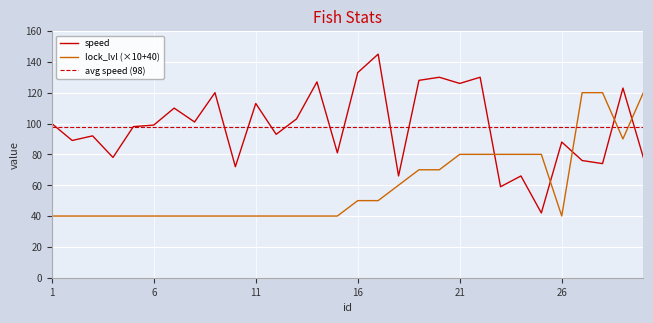

What is the value of the speed point at the 9th from the left?

120